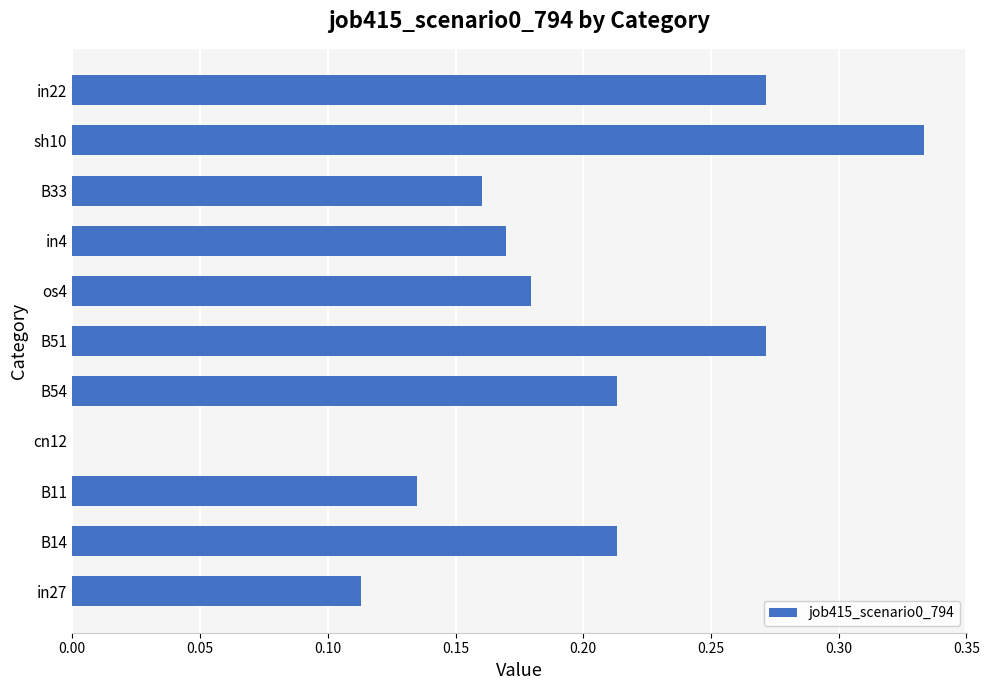

At which label is the value closest to 0?

cn12